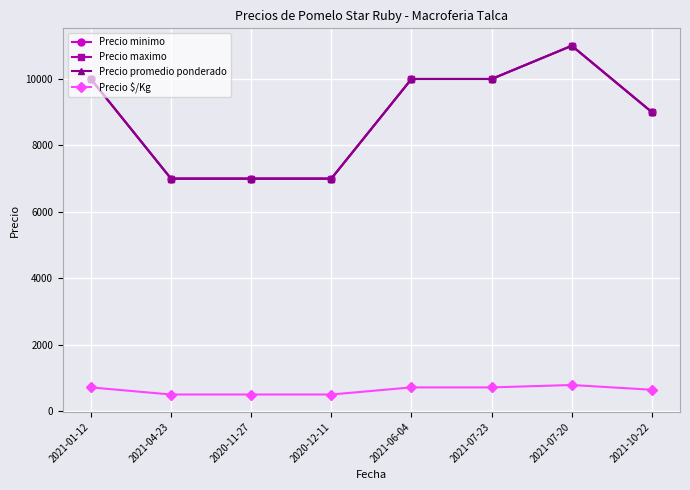

True or false: Precio minimo has more than 2 interior local peaks.

False